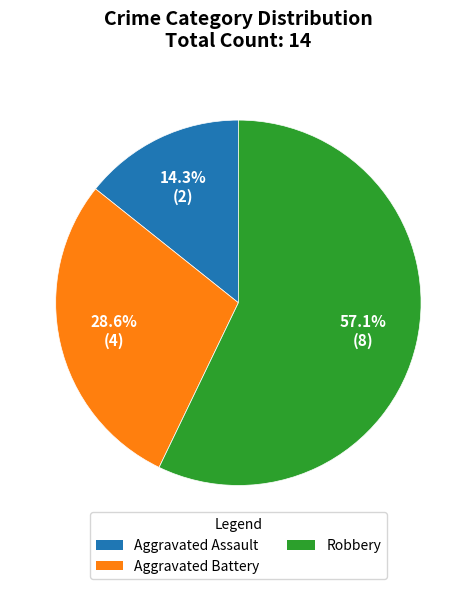

Does any single category account for the majority?

Yes